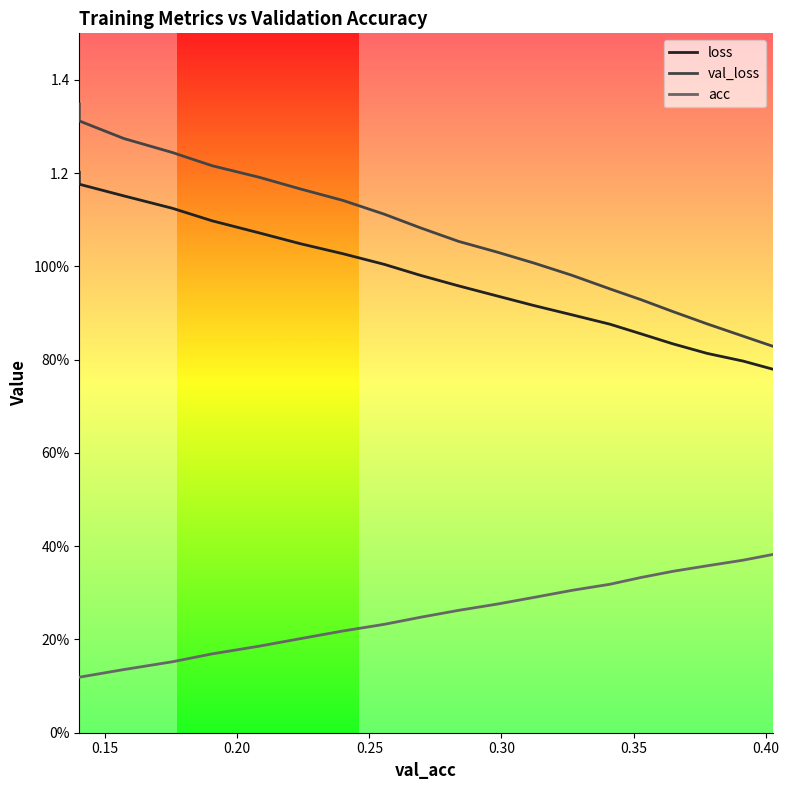

Which series has the largest range (max minus min)?

val_loss